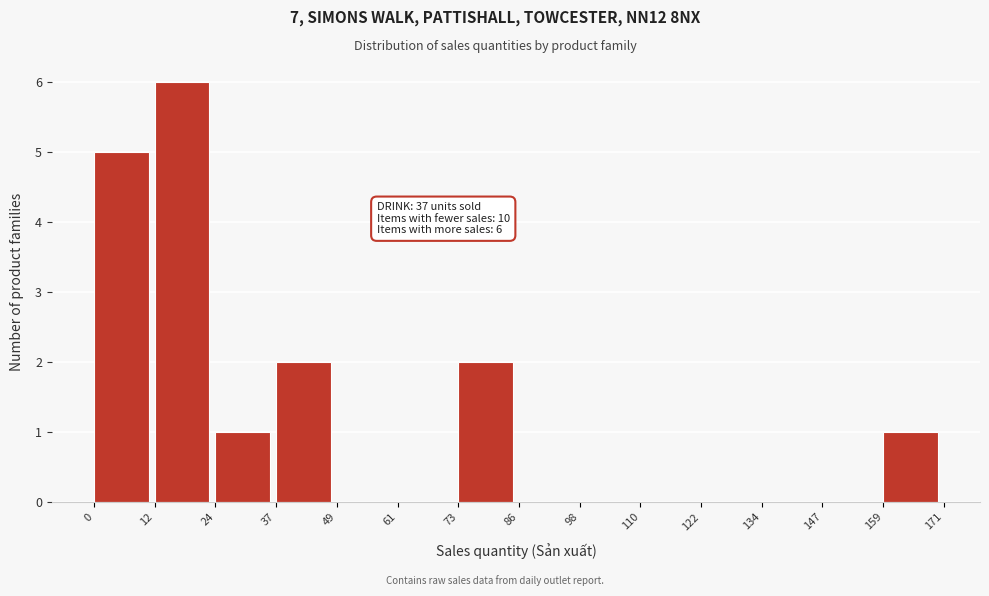

Over which range of the x-axis is the bar tallest?

12 to 24